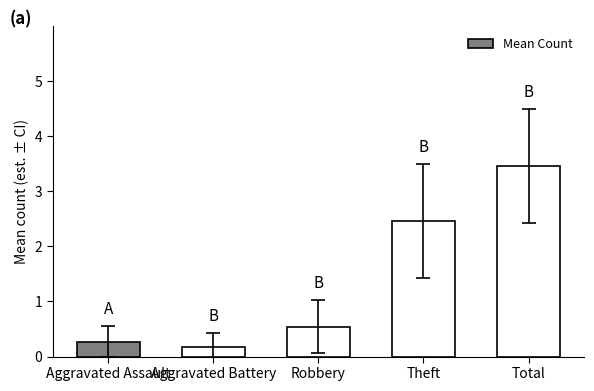

List the labels in order of value, largest first.

Total, Theft, Robbery, Aggravated Assault, Aggravated Battery